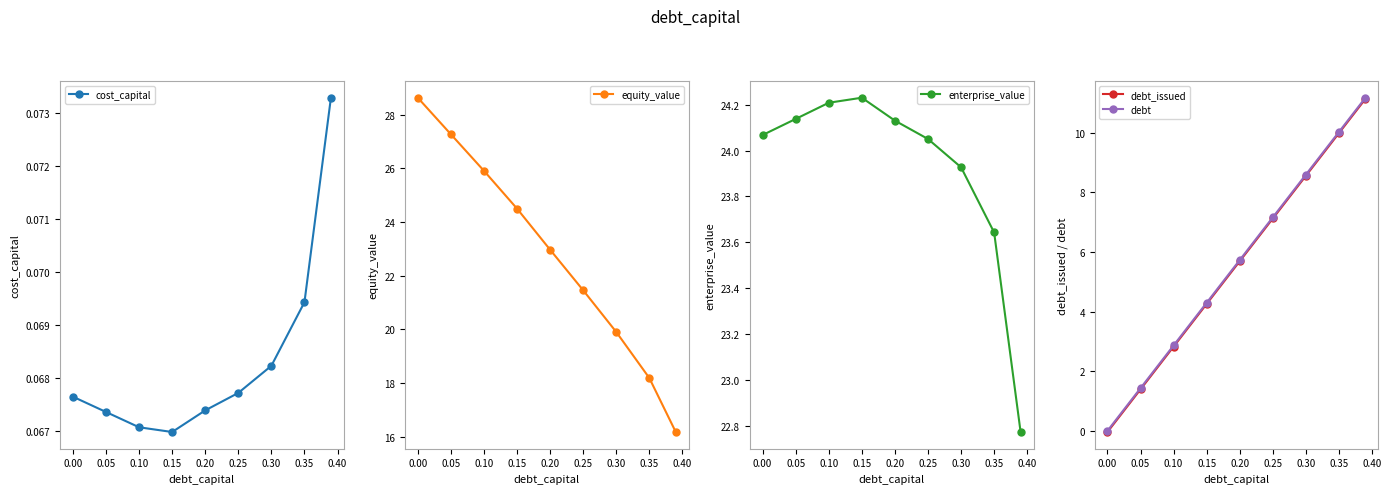

What is the average value of the debt series?

5.7